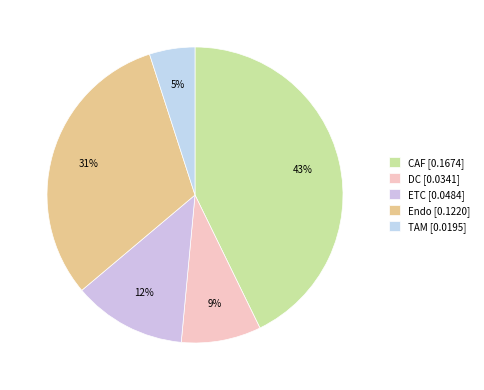

To the nearest percent, what is the combined percentage of Endo and ETC?

44%